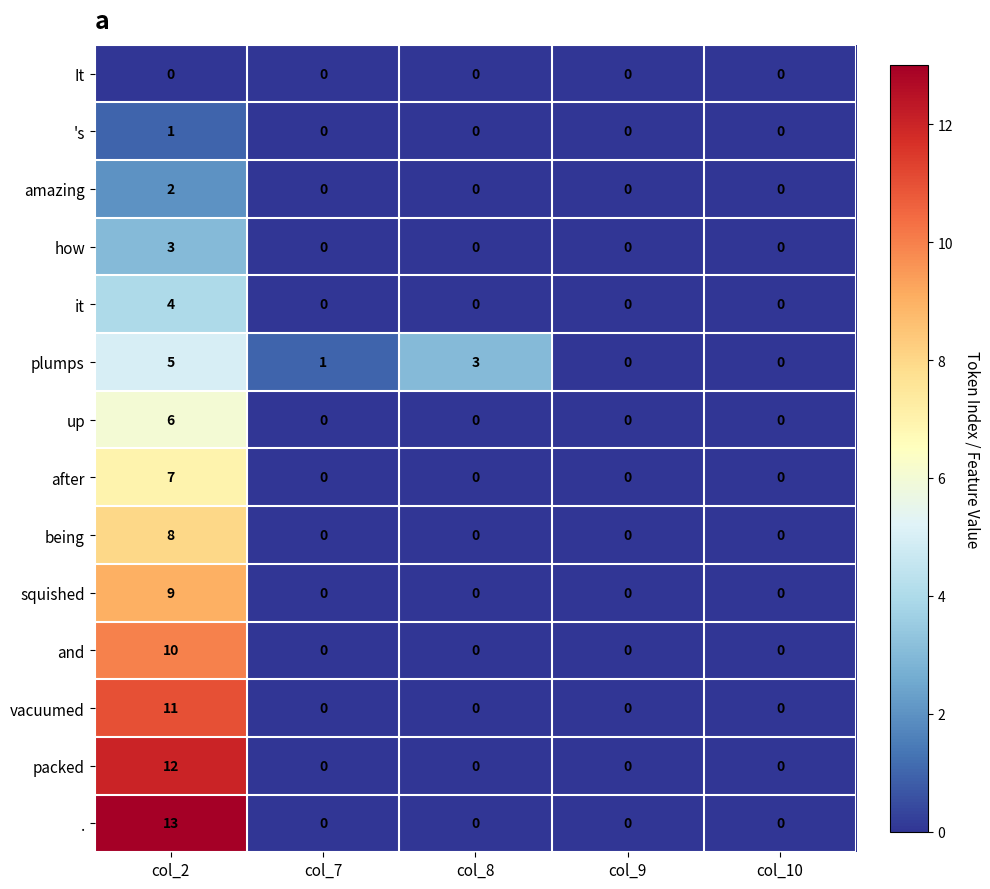

Which series has the largest range (max minus min)?

.